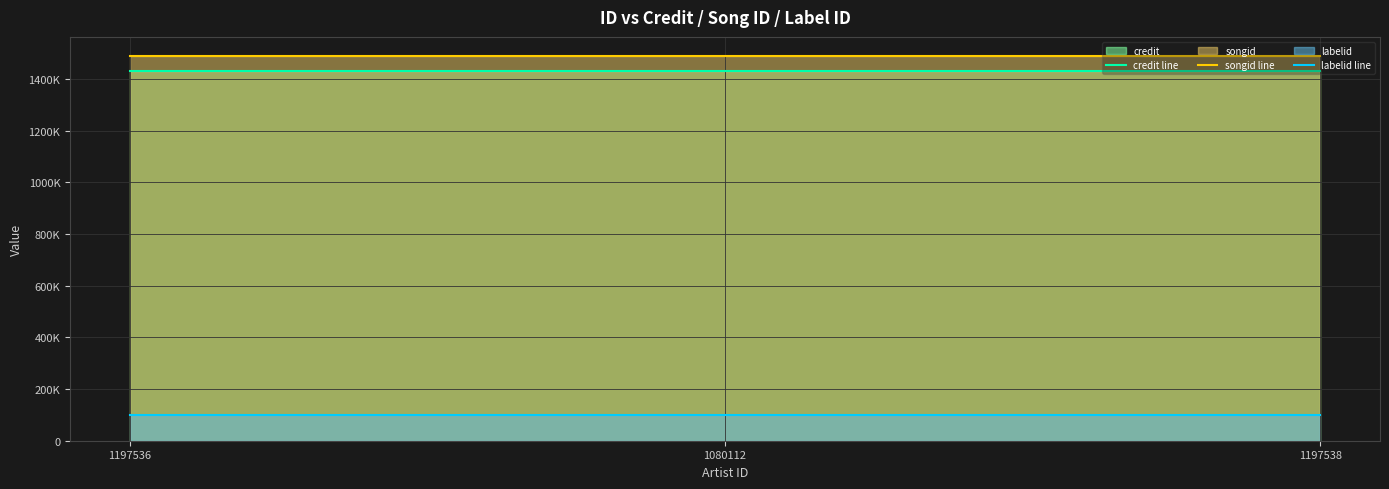

What is the label of the 3rd point from the right?

1197536